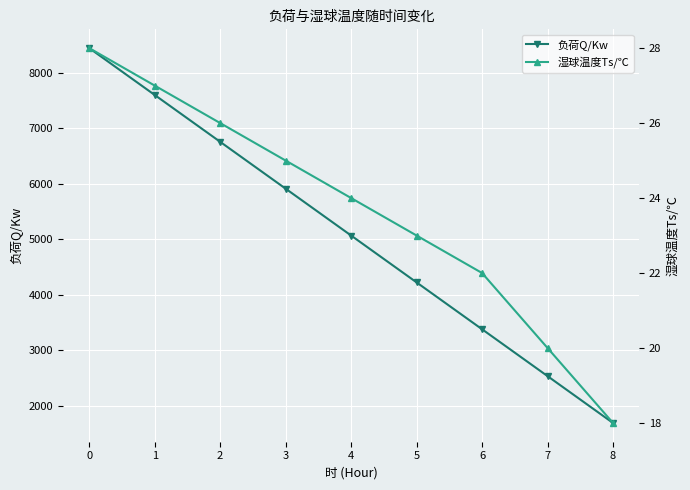

What is the minimum value for 湿球温度Ts/℃?

18.0